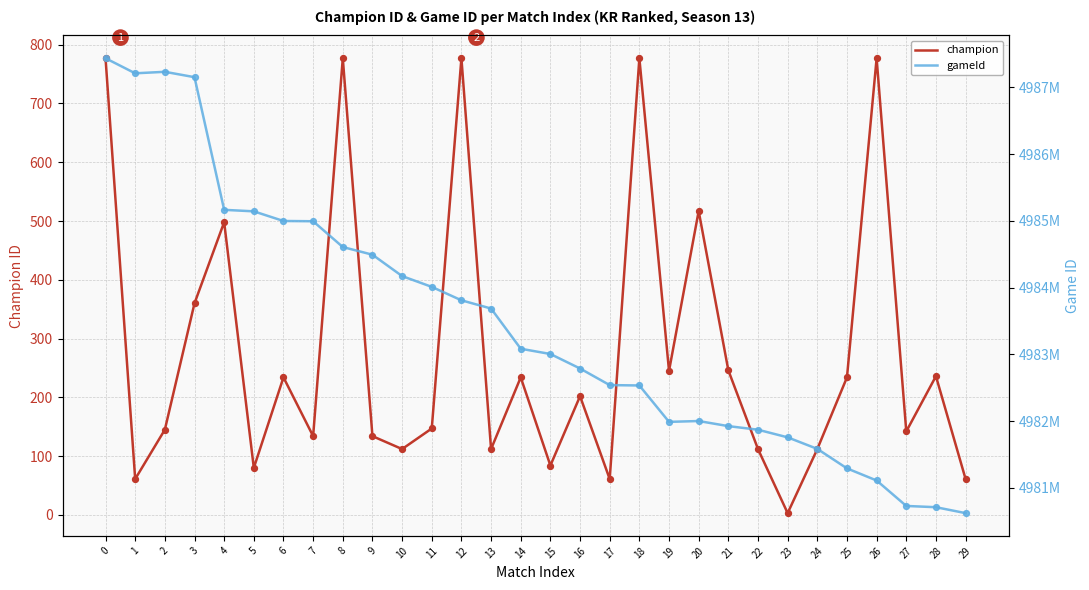

What are all the series names shown in the legend?

champion, gameId